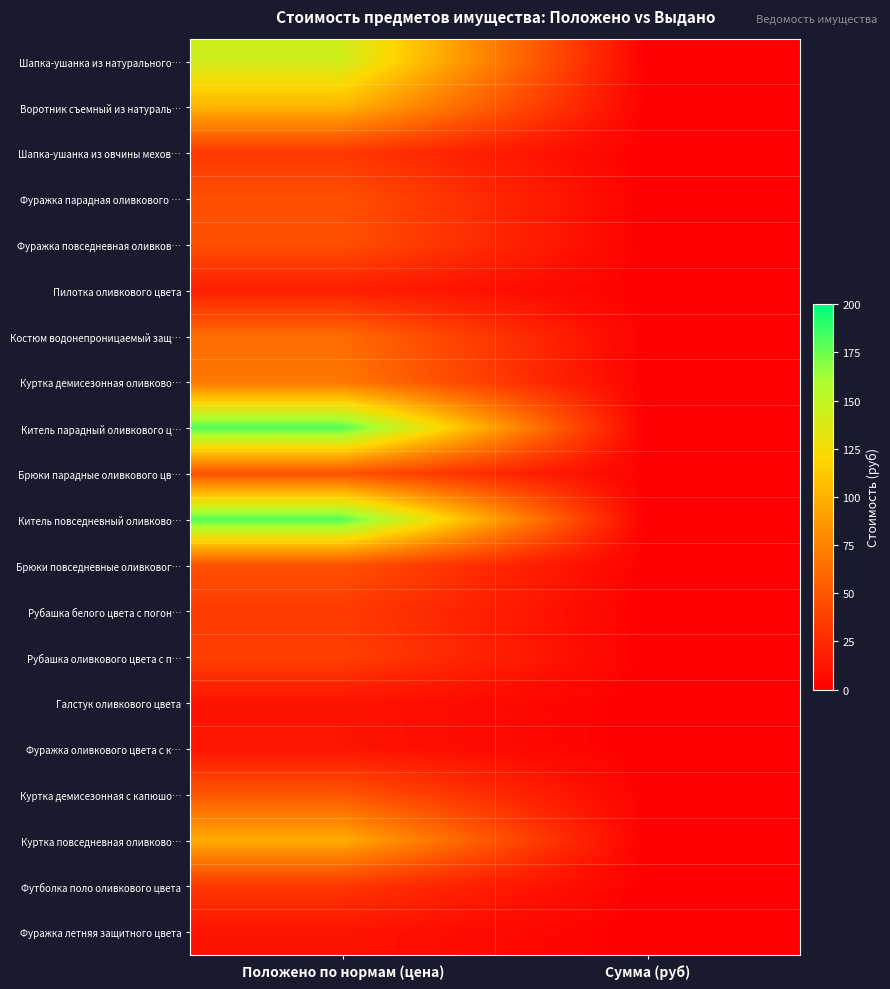

Reading left to right, what are all the values shown in this chart?

Шапка-ушанка из натурального…: Положено по нормам (цена)=143.0	Сумма (руб)=0.0
Воротник съемный из натураль…: Положено по нормам (цена)=102.0	Сумма (руб)=0.0
Шапка-ушанка из овчины мехов…: Положено по нормам (цена)=32.3	Сумма (руб)=0.0
Фуражка парадная оливкового …: Положено по нормам (цена)=46.1	Сумма (руб)=0.0
Фуражка повседневная оливков…: Положено по нормам (цена)=46.1	Сумма (руб)=0.0
Пилотка оливкового цвета: Положено по нормам (цена)=18.2	Сумма (руб)=0.0
Костюм водонепроницаемый защ…: Положено по нормам (цена)=61.6	Сумма (руб)=0.0
Куртка демисезонная оливково…: Положено по нормам (цена)=68.8	Сумма (руб)=0.0
Китель парадный оливкового ц…: Положено по нормам (цена)=181.1	Сумма (руб)=0.0
Брюки парадные оливкового цв…: Положено по нормам (цена)=47.3	Сумма (руб)=0.0
Китель повседневный оливково…: Положено по нормам (цена)=181.1	Сумма (руб)=0.0
Брюки повседневные оливковог…: Положено по нормам (цена)=47.3	Сумма (руб)=0.0
Рубашка белого цвета с погон…: Положено по нормам (цена)=34.2	Сумма (руб)=0.0
Рубашка оливкового цвета с п…: Положено по нормам (цена)=37.4	Сумма (руб)=0.0
Галстук оливкового цвета: Положено по нормам (цена)=11.5	Сумма (руб)=0.0
Фуражка оливкового цвета с к…: Положено по нормам (цена)=12.0	Сумма (руб)=0.0
Куртка демисезонная с капюшо…: Положено по нормам (цена)=50.0	Сумма (руб)=0.0
Куртка повседневная оливково…: Положено по нормам (цена)=97.5	Сумма (руб)=0.0
Футболка поло оливкового цвета: Положено по нормам (цена)=32.0	Сумма (руб)=0.0
Фуражка летняя защитного цвета: Положено по нормам (цена)=11.4	Сумма (руб)=0.0